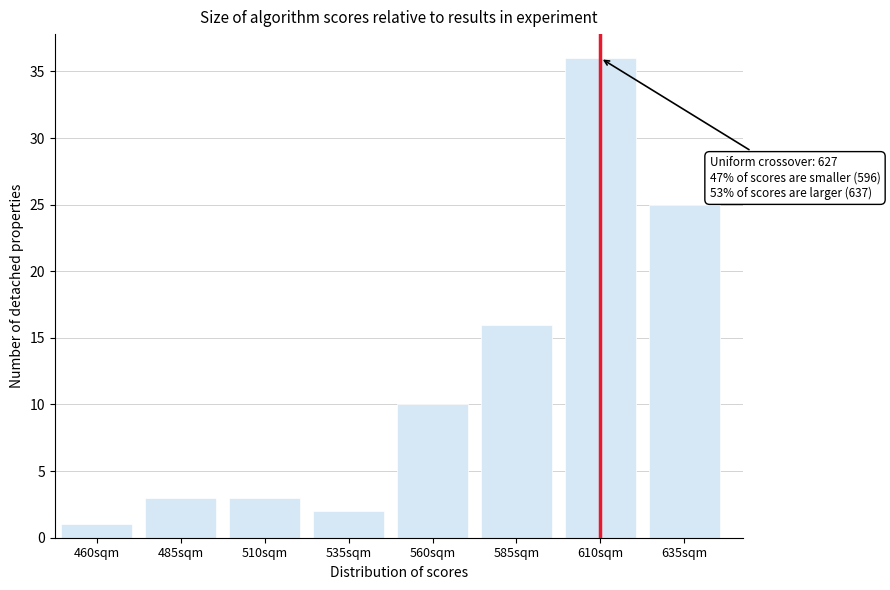

Reading left to right, what are all the values shown in this chart?

1	3	3	2	10	16	36	25